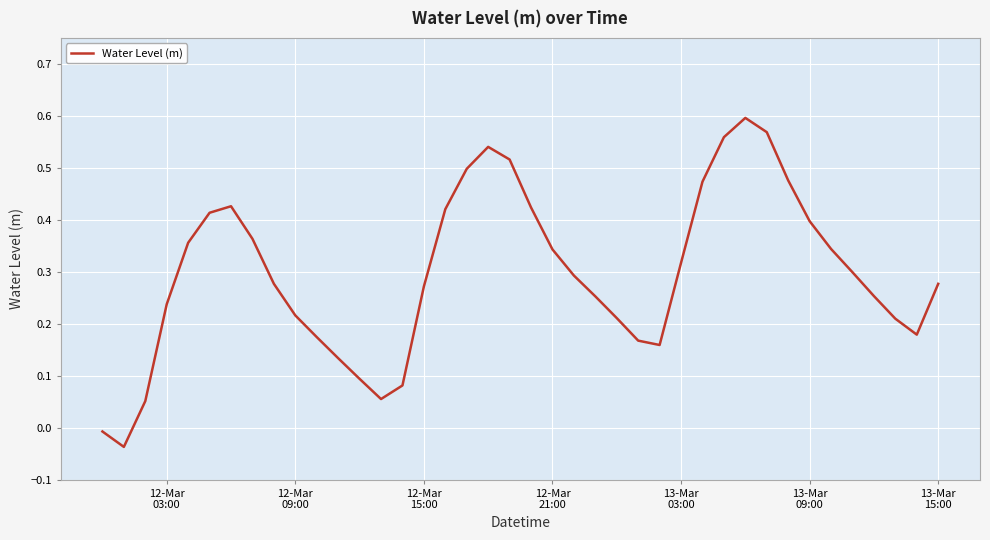

Does the chart have visible grid lines?

Yes